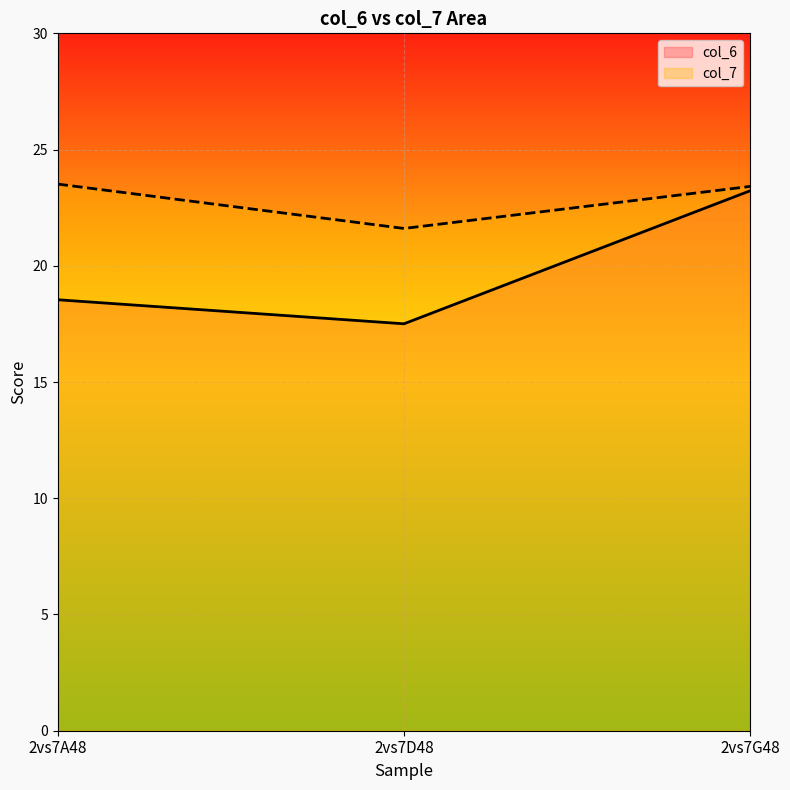

Read the col_7 value at 2vs7A48.

23.5